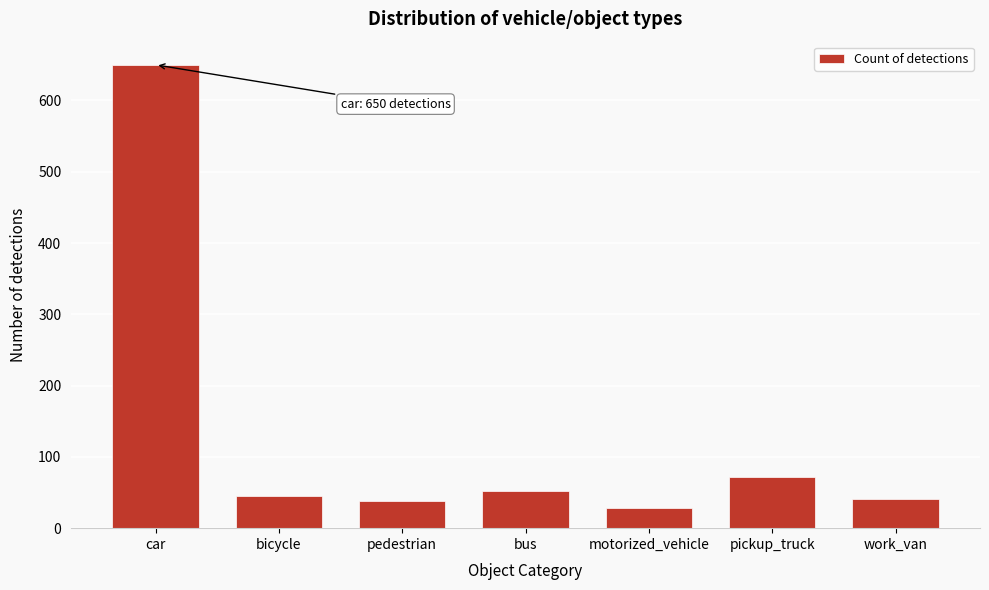

Reading left to right, what are all the values shown in this chart?

650	45	38	52	28	72	41